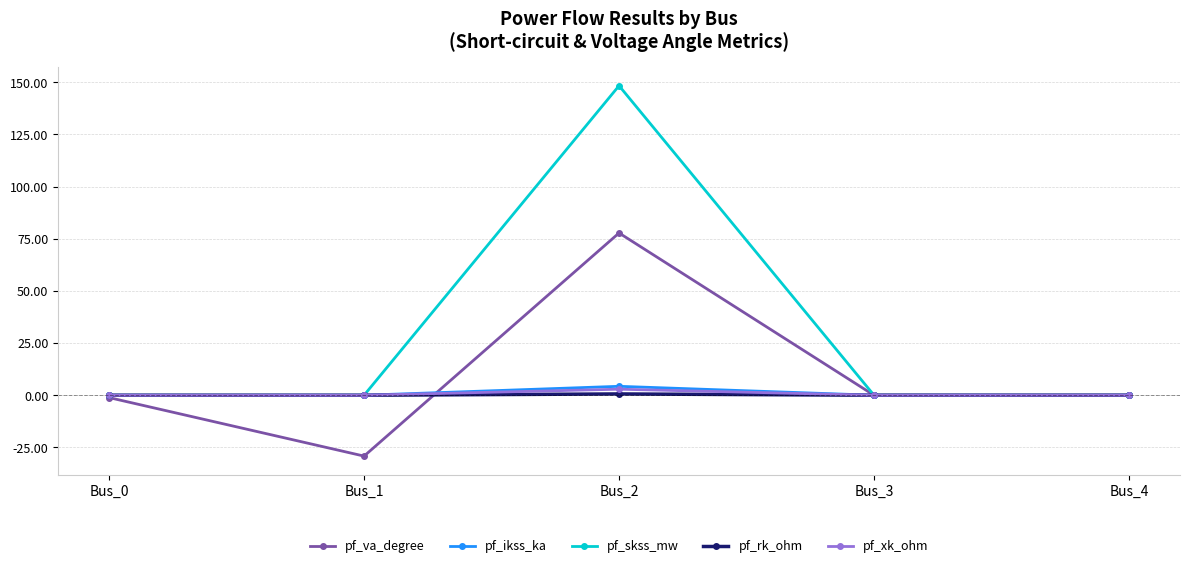

True or false: pf_skss_mw has more than 2 points higher than both neighbors.

False